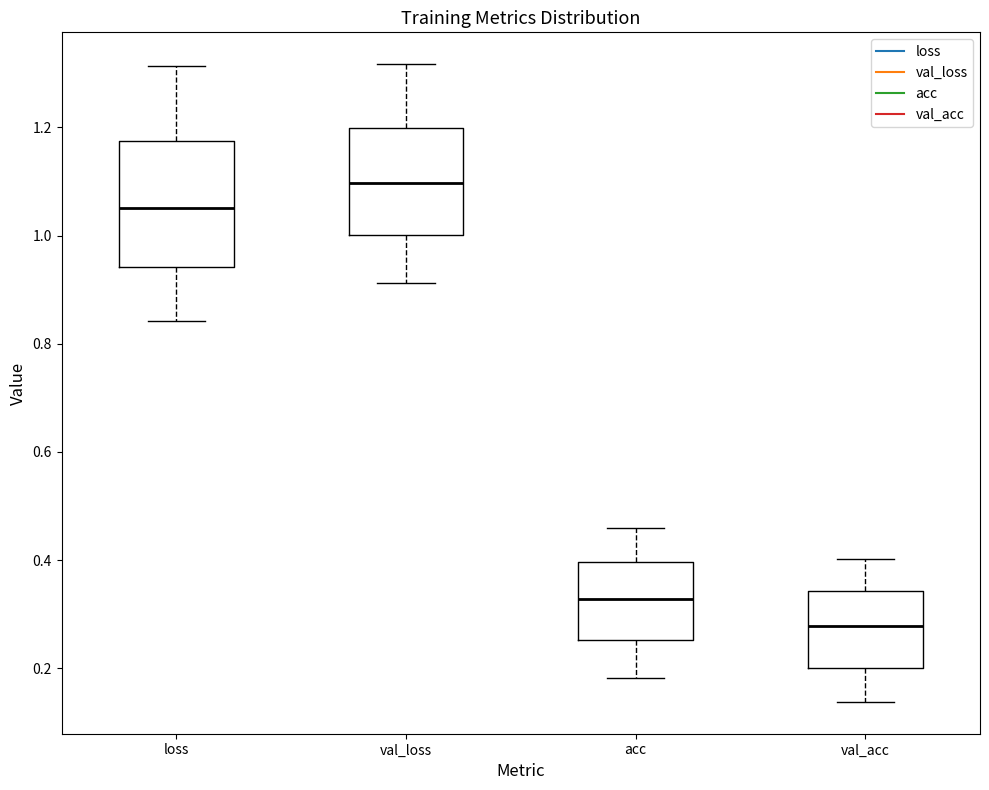

Which box's median line is the highest?

val_loss